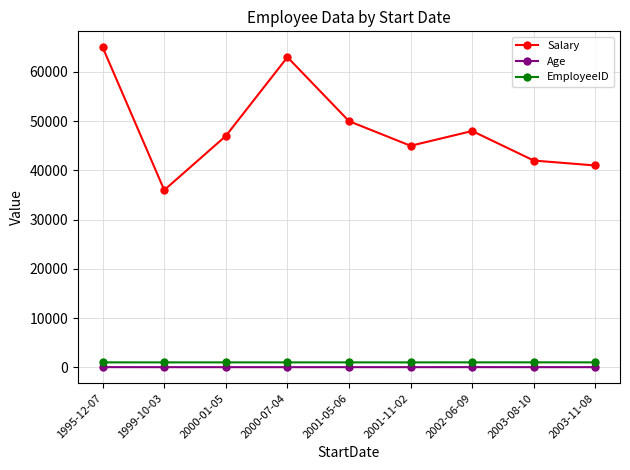

Where is Salary nearest to the value 50500?

2001-05-06